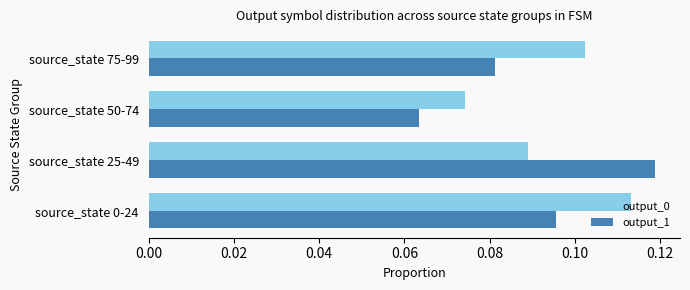

Which series has the largest range (max minus min)?

output_1